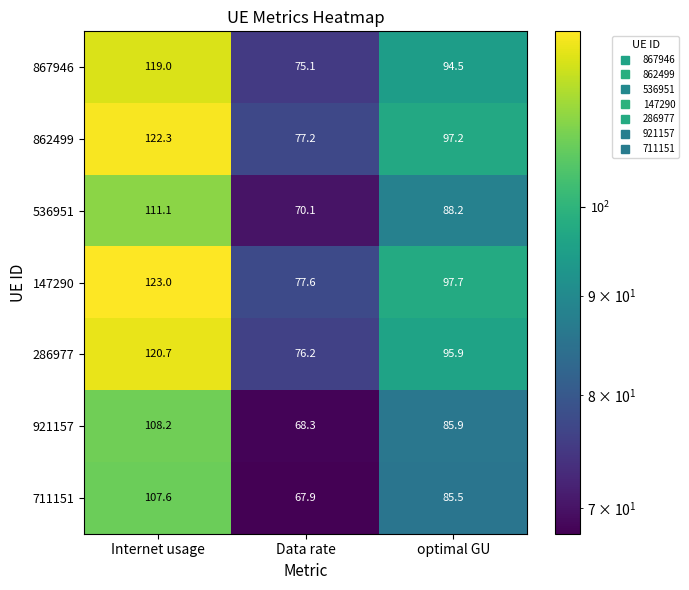

At which category is the sum across all series the highest?

Internet usage